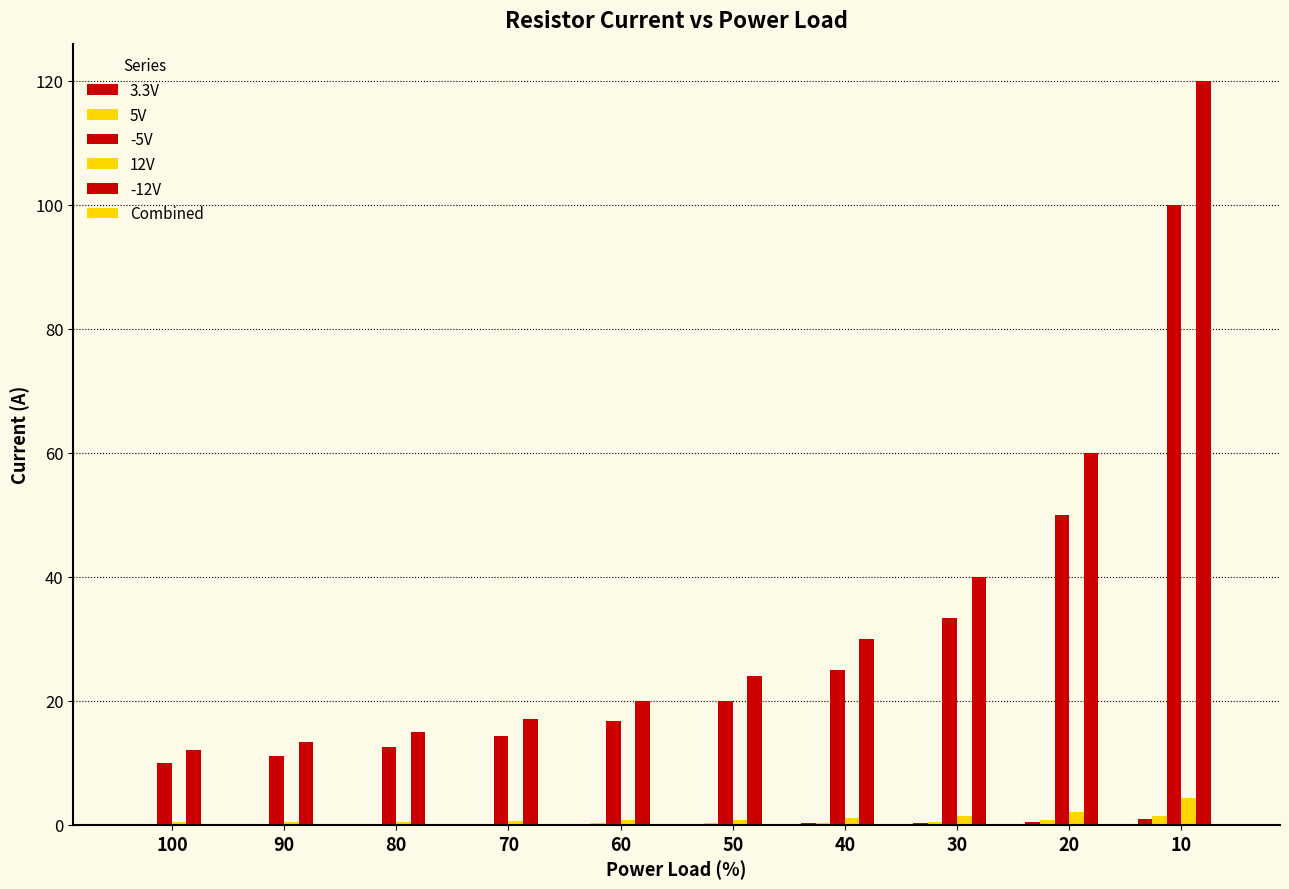

How many series are shown in this chart?

6